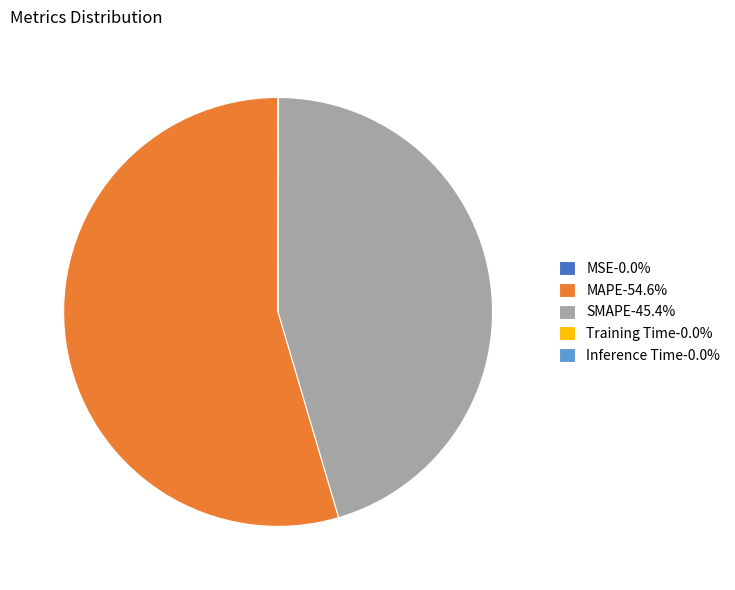

Is there any slice that represents more than half of the pie?

Yes